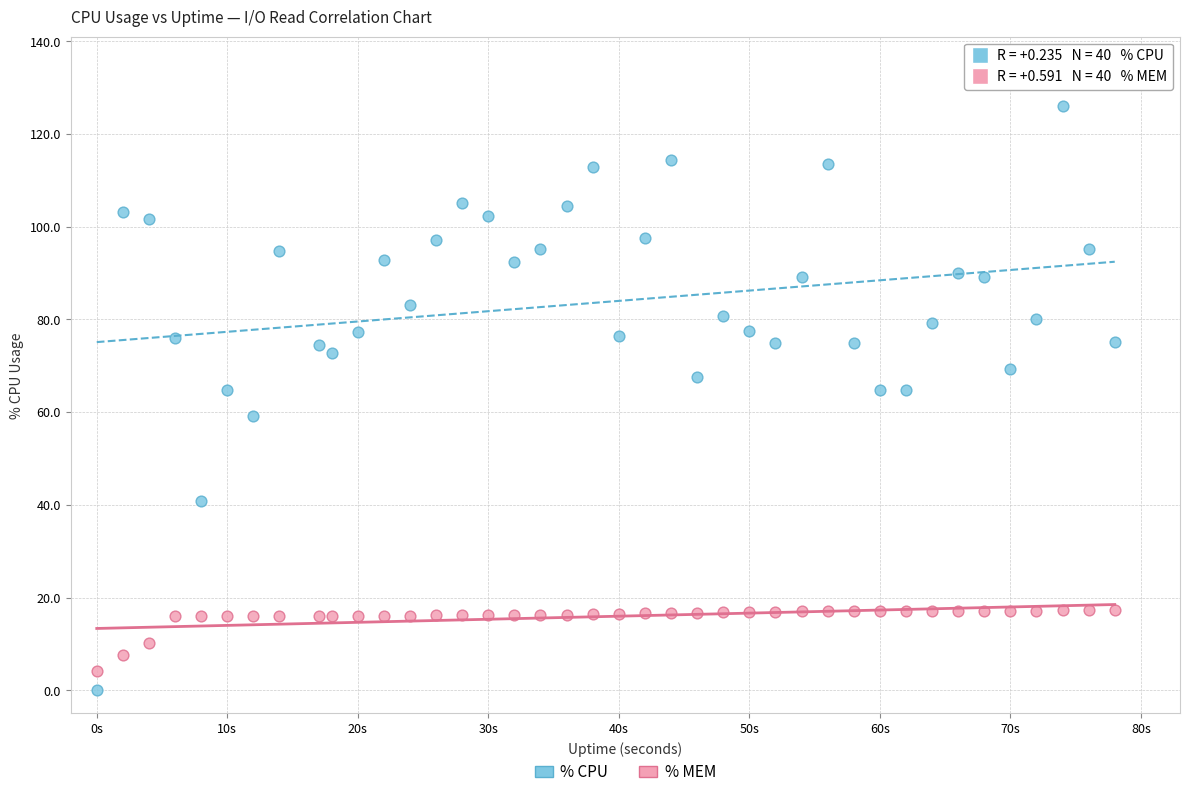

What is the X range (max minus min) for the scatter plot?

78.0